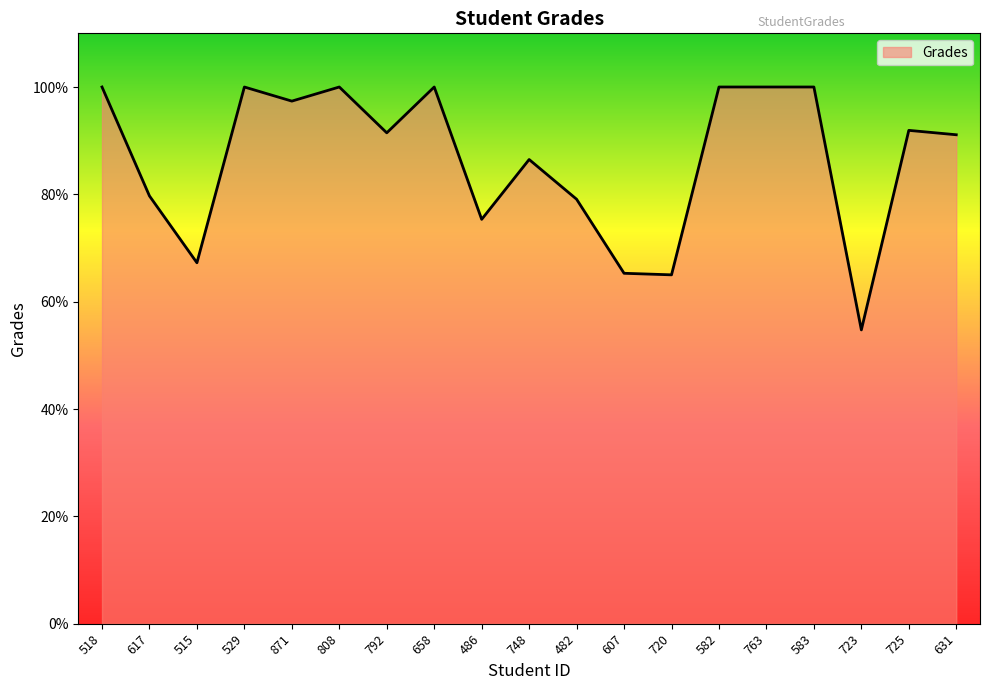

What position from the right is 486?

11